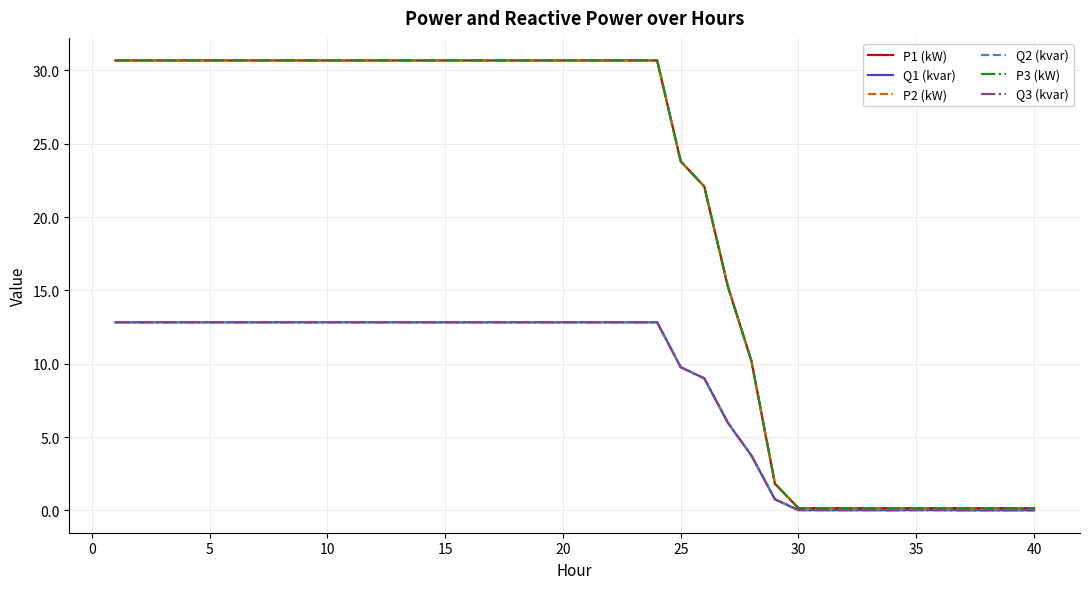

Which series has the widest spread of values?

P2 (kW)